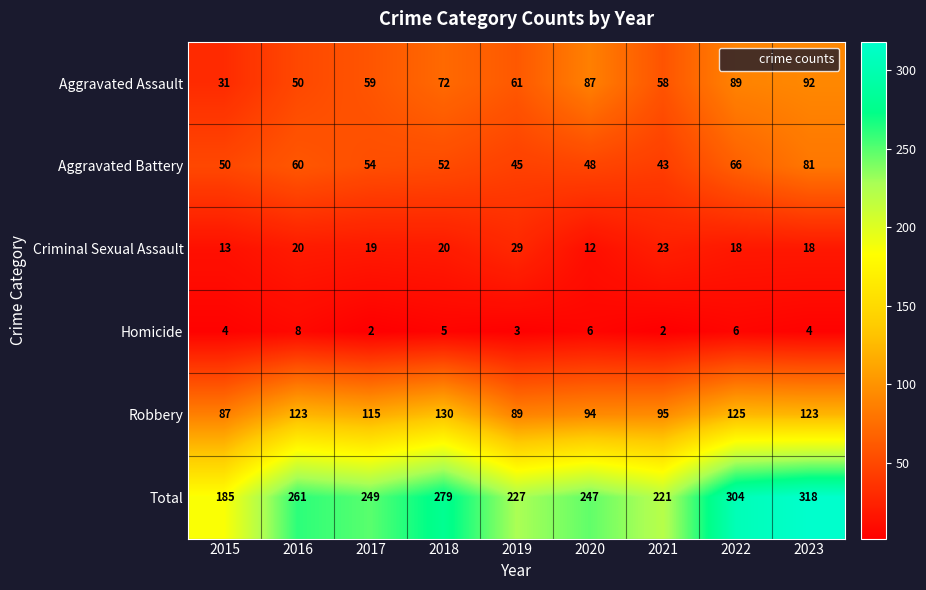

What is the sum of the Aggravated Battery values at 2015 and 2023?

131